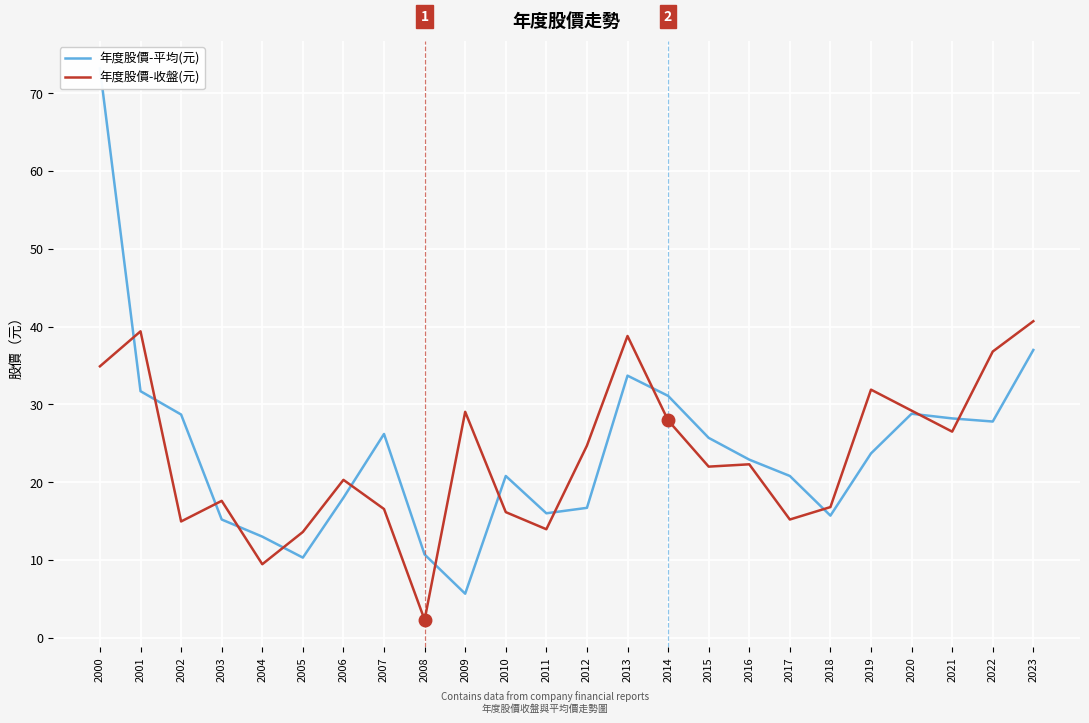

How many lines are shown in the chart?

2